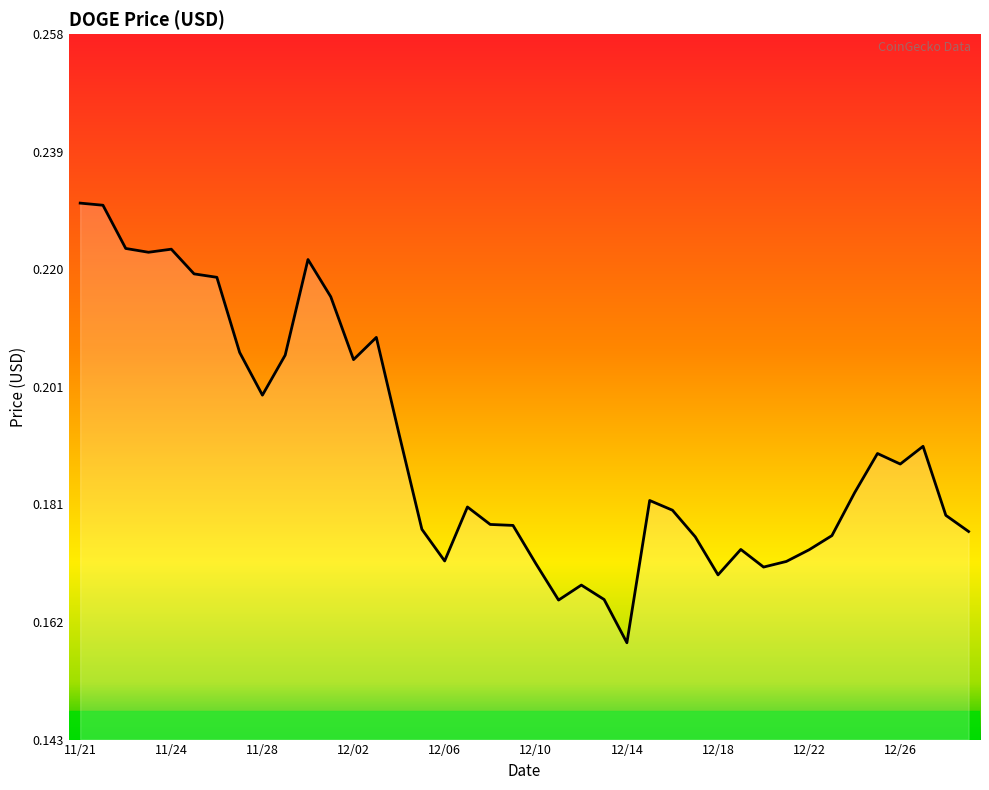

Does the chart have visible grid lines?

No